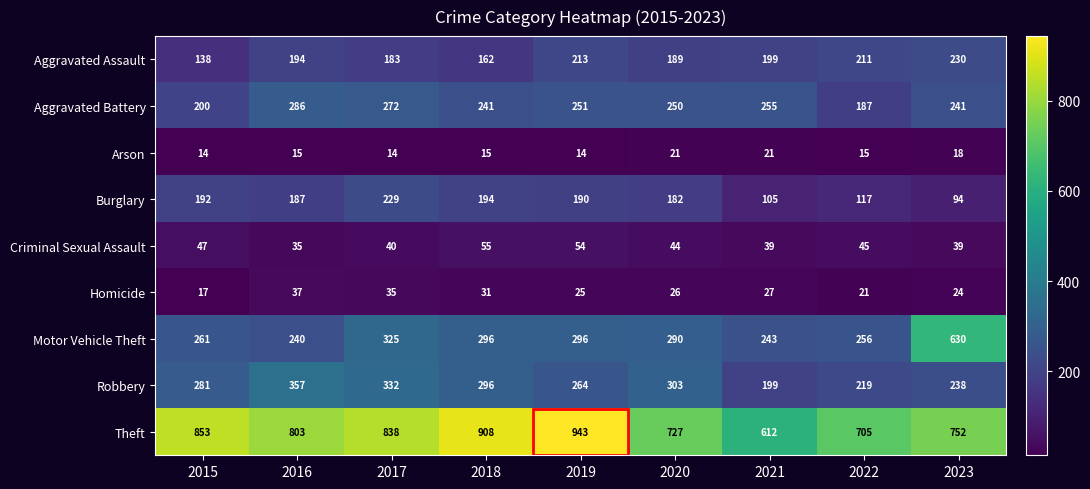

At 2023, list the series in order from smallest to largest.

Arson, Homicide, Criminal Sexual Assault, Burglary, Aggravated Assault, Robbery, Aggravated Battery, Motor Vehicle Theft, Theft